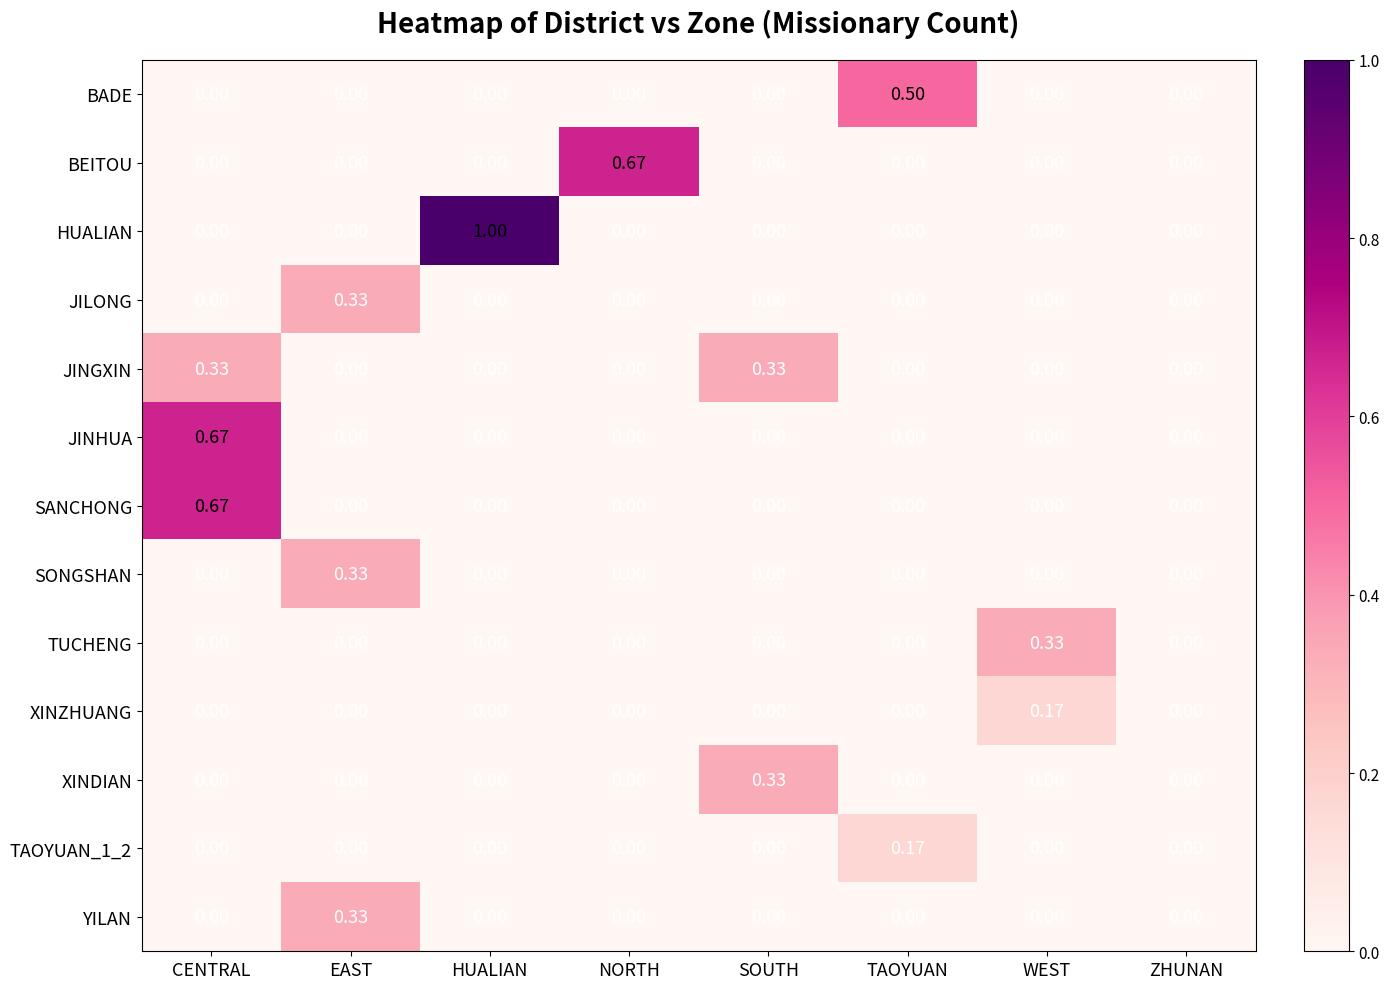

Which series has the largest range (max minus min)?

HUALIAN